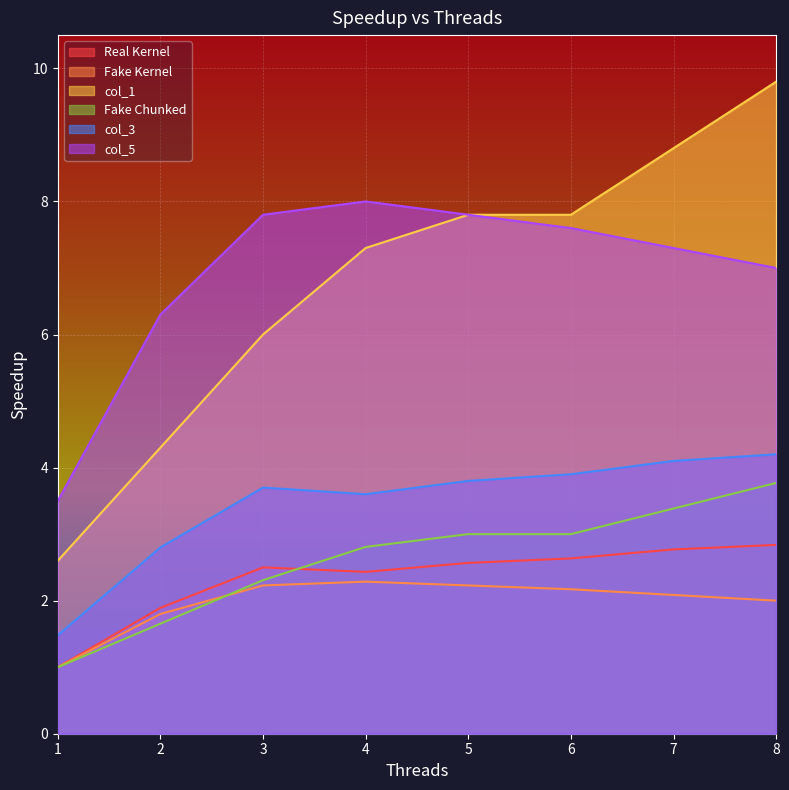

Where is col_1 nearest to the value 6?

3